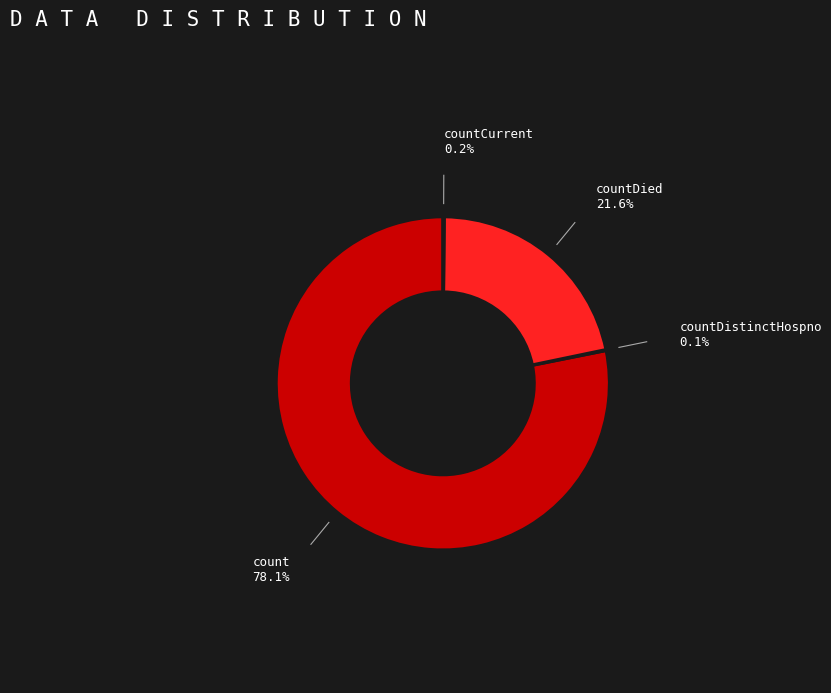

Is there any slice that represents more than half of the pie?

Yes